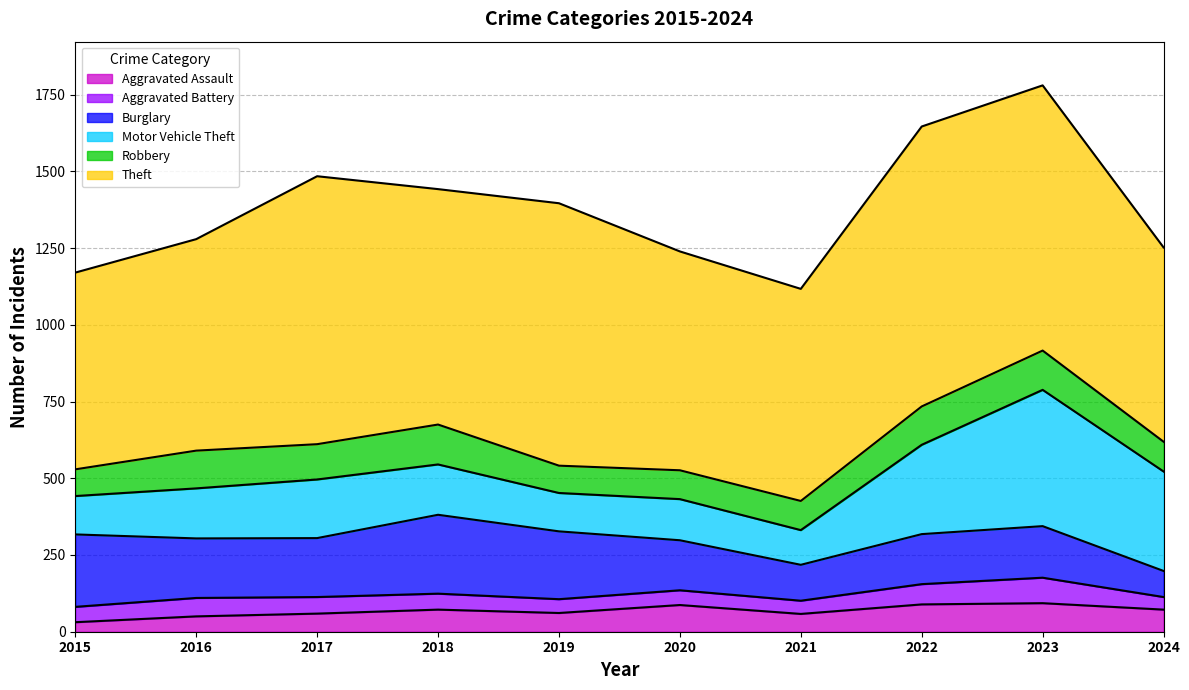

Rank the categories by Burglary value from lowest to highest.

2024, 2021, 2020, 2022, 2023, 2017, 2016, 2019, 2015, 2018